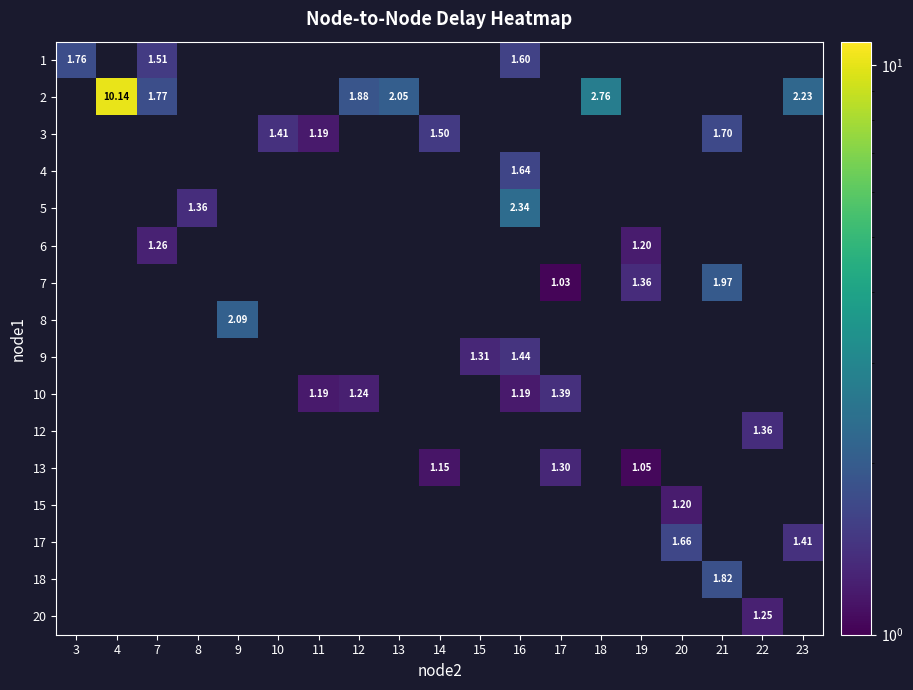

What is the greatest value displayed?

10.1